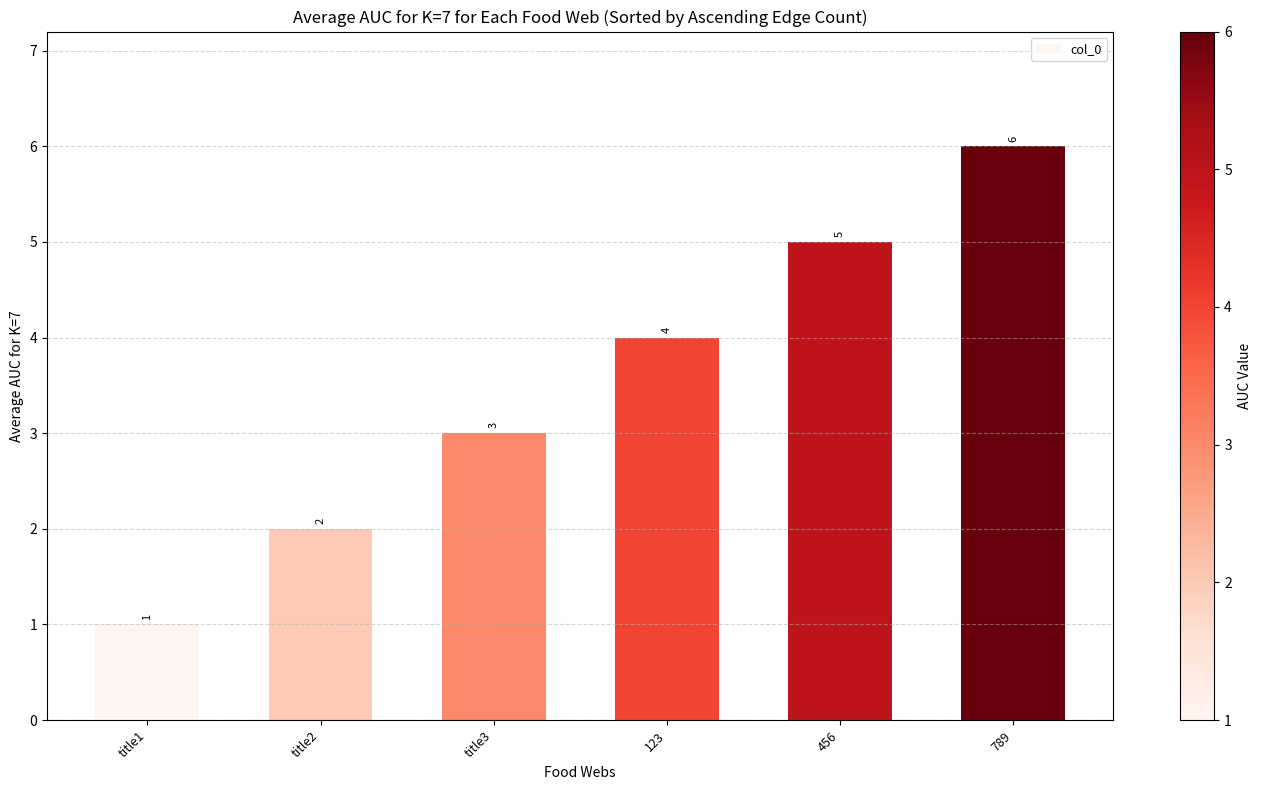

What is the change in value from 123 to 789?

+2